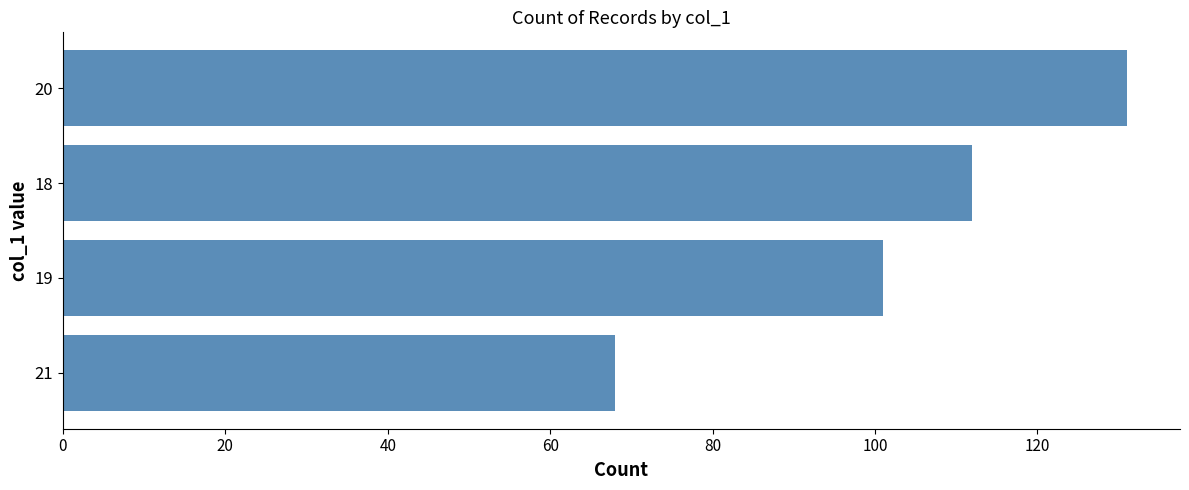

Are the bars horizontal?

Yes